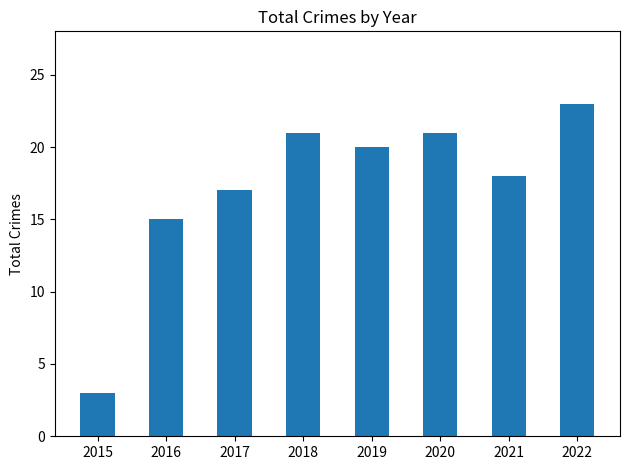

What is the value of the 5th bar from the left?

20